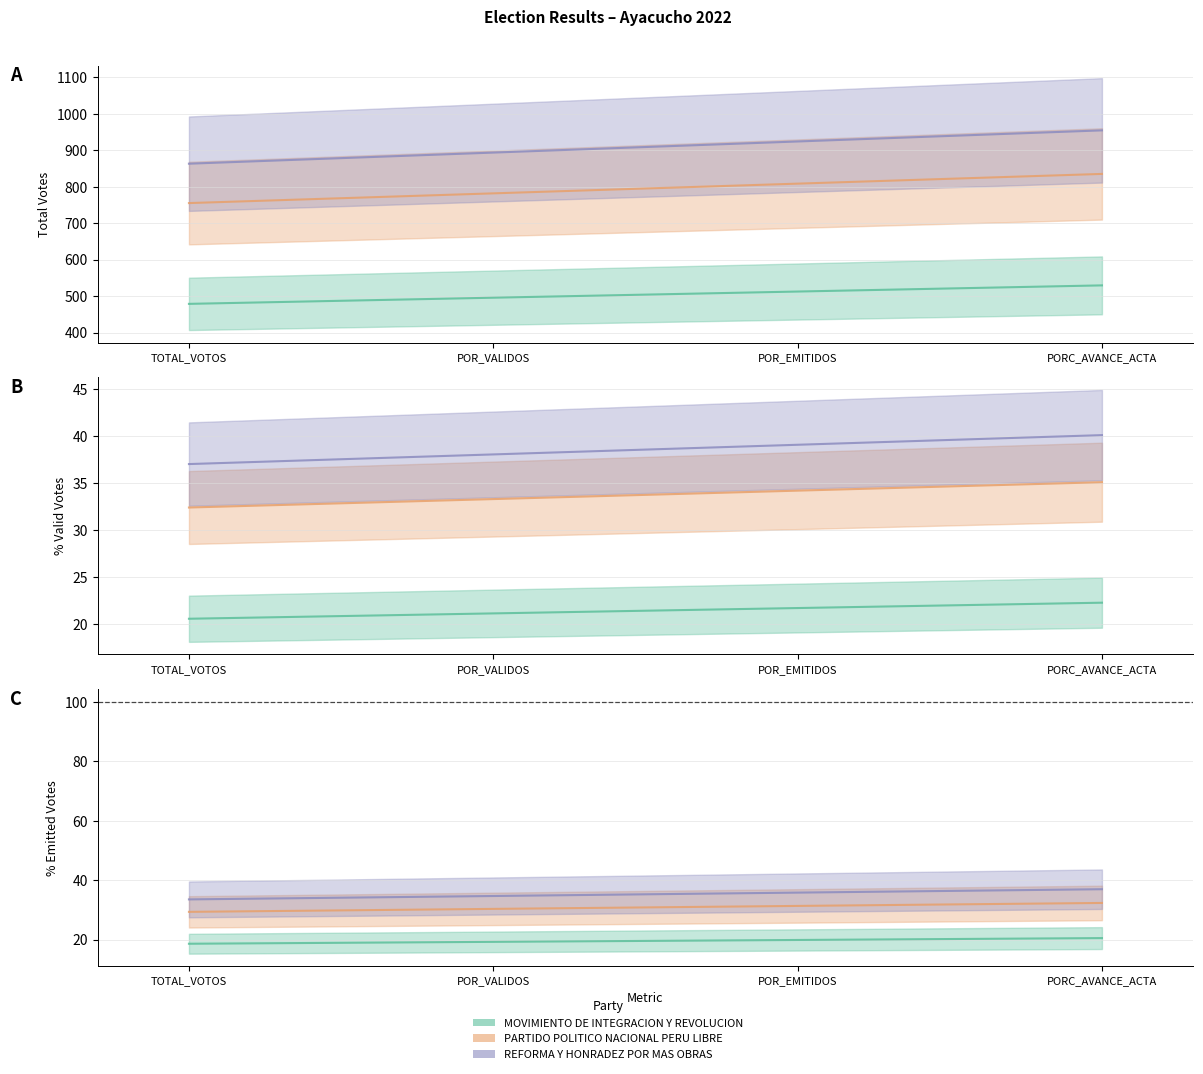

How many distinct data groups are displayed?

3